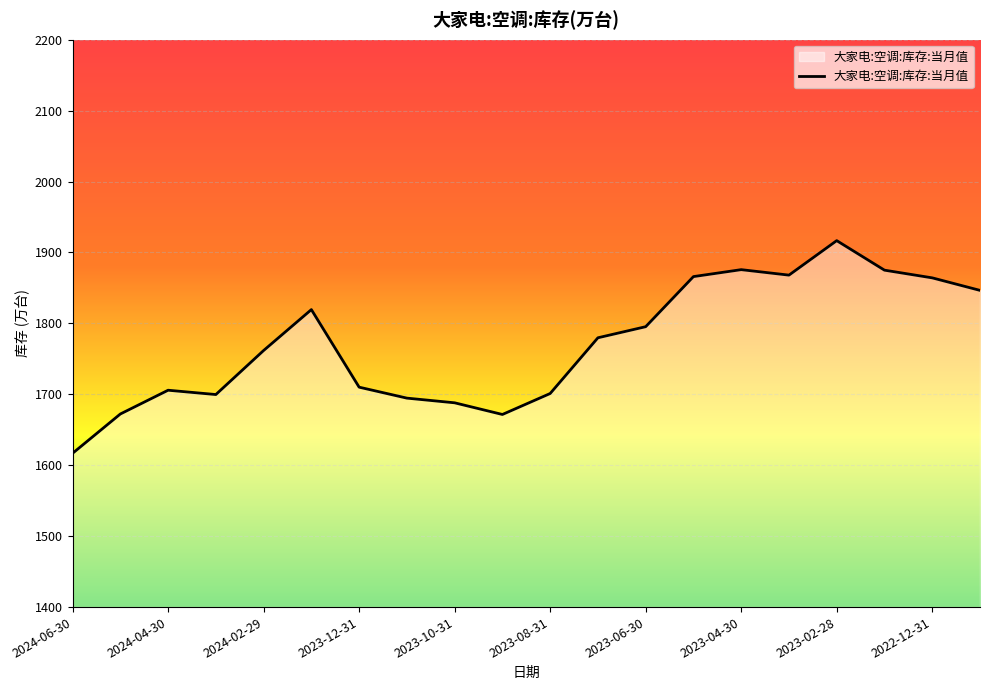

What is the greatest value displayed?

1916.7